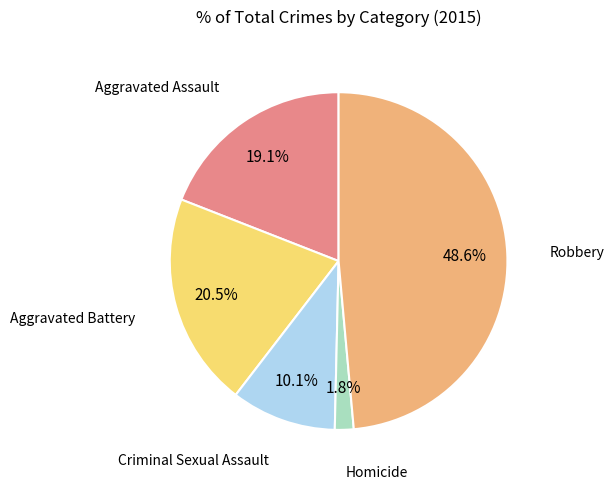

Is there any slice that represents more than half of the pie?

No